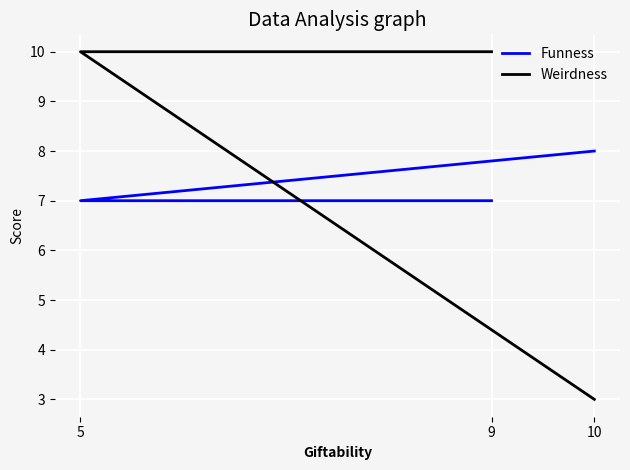

At which category does the chart reach its peak across all series?

5